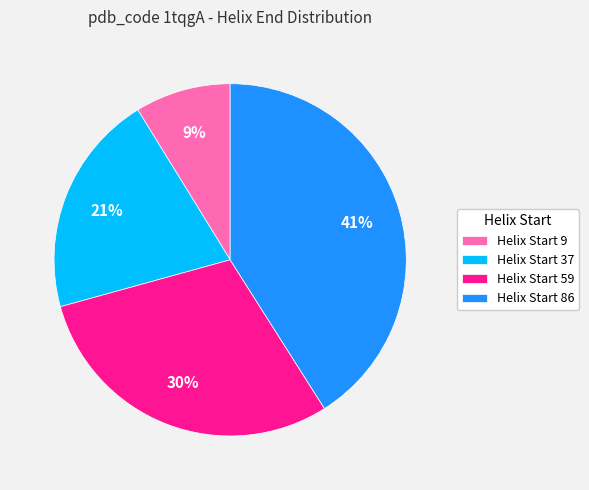

To the nearest percent, what percentage of the pie is Helix Start 86?

41%